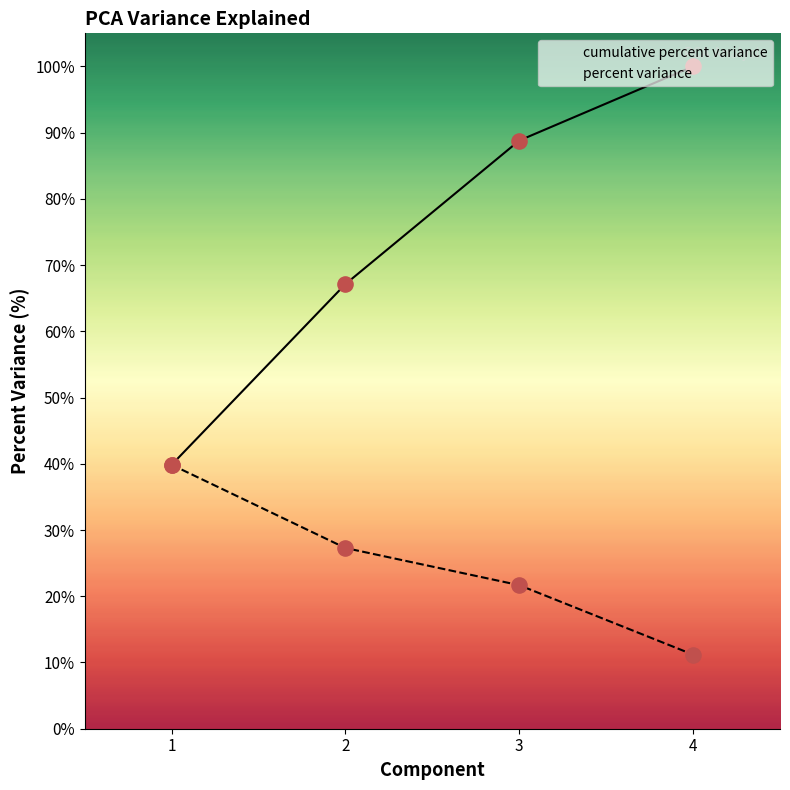

Which series reaches the maximum Y coordinate?

cumulative percent variance